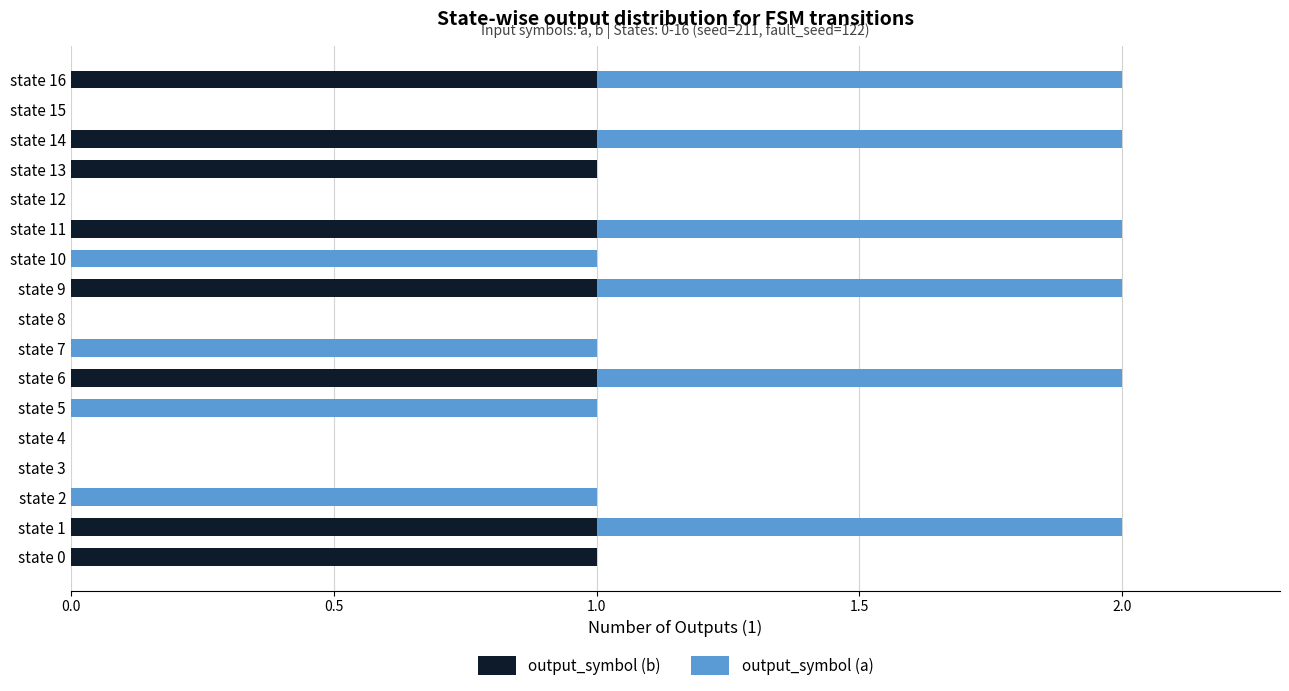

The output_symbol (b) series shows 0 at state 3. True or false?

True